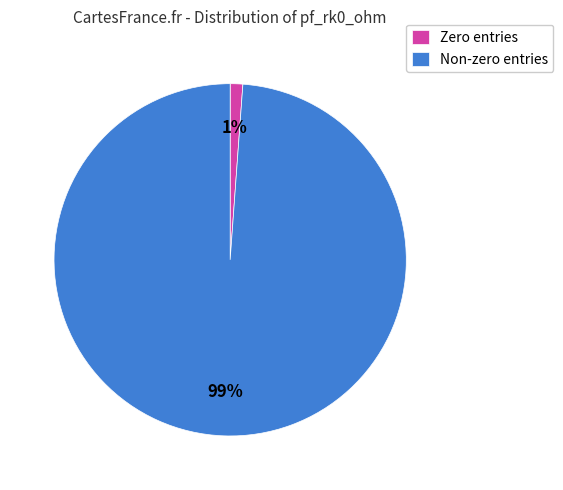

Combined, do Non-zero entries and Zero entries account for over 50%?

Yes